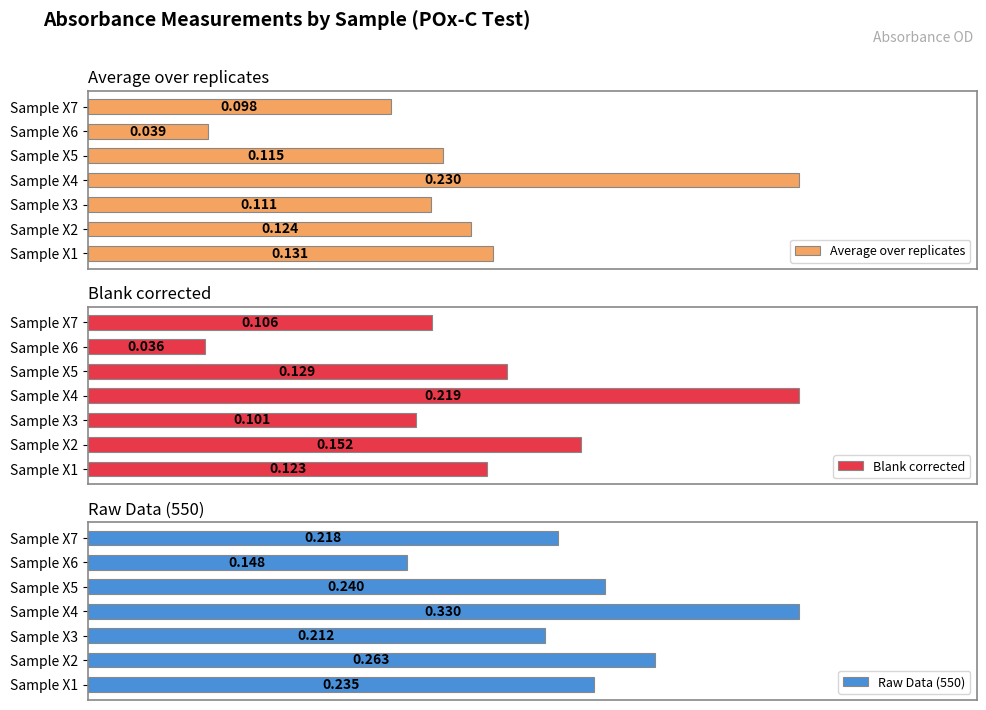

What is the value of the Blank corrected bar at the 2nd from the left?

0.2